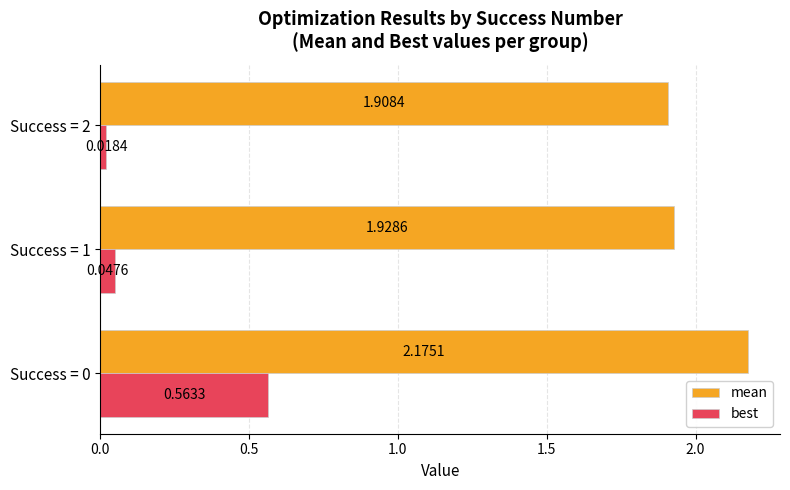

Is the value of best at Success = 1 greater than the value of mean at Success = 1?

No